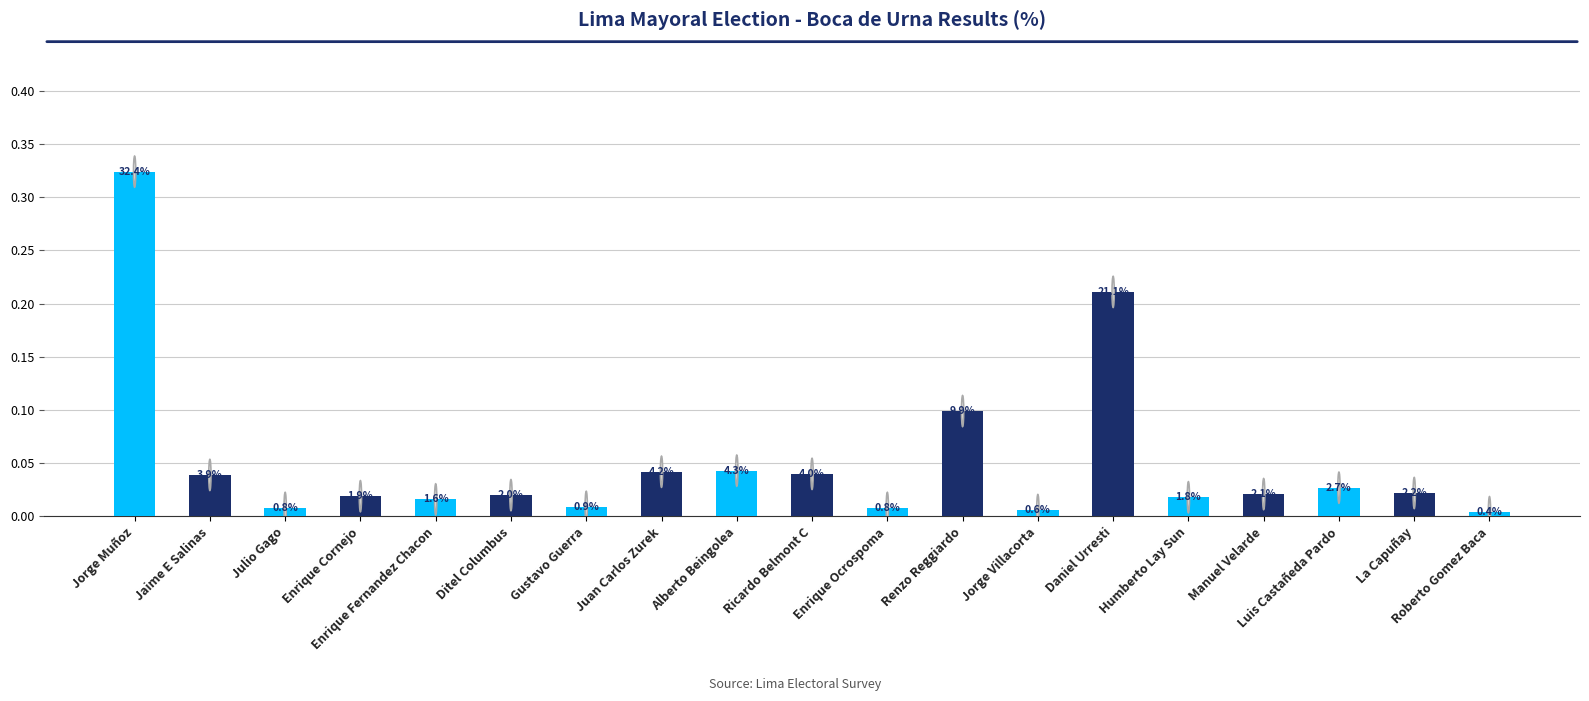

Are the bars horizontal?

No